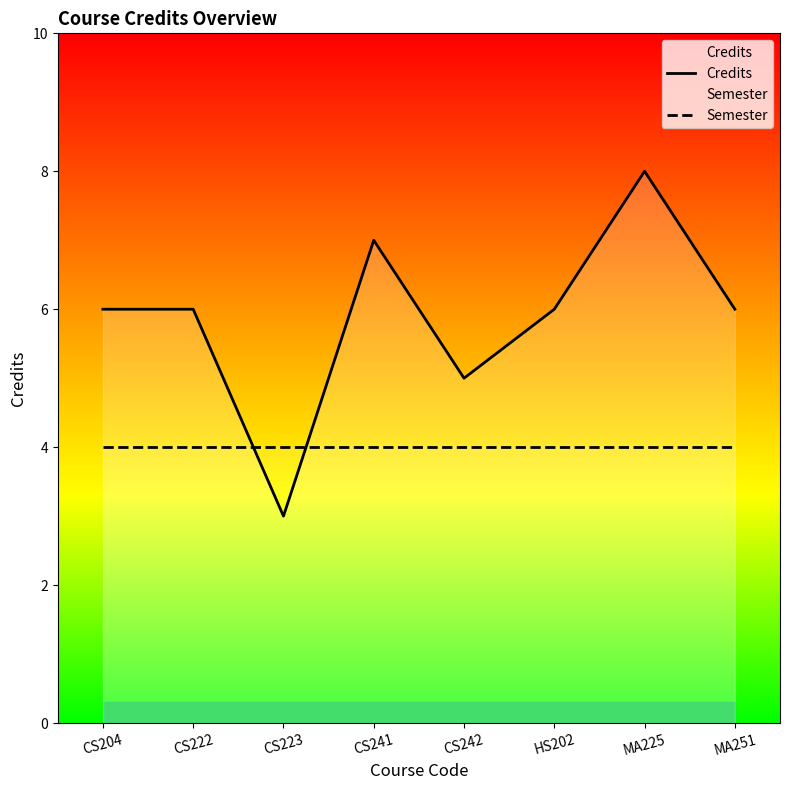

The Semester series shows 4 at CS223. True or false?

True